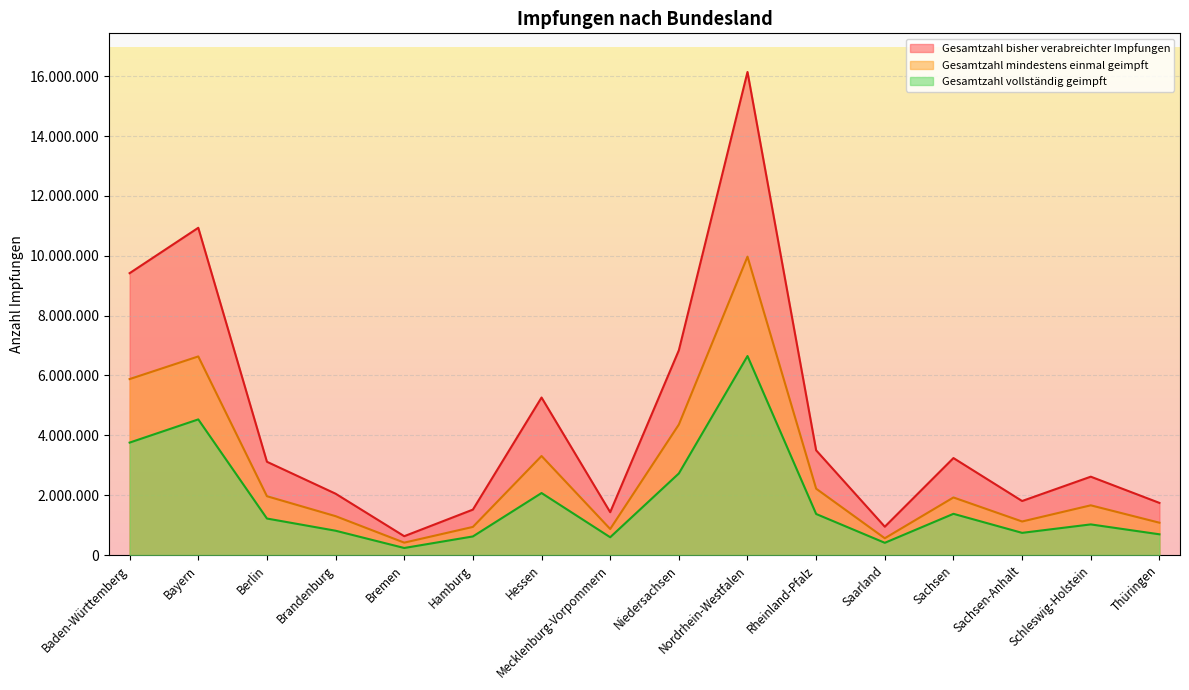

The Gesamtzahl bisher verabreichter Impfungen series shows 2173547 at Niedersachsen. True or false?

False